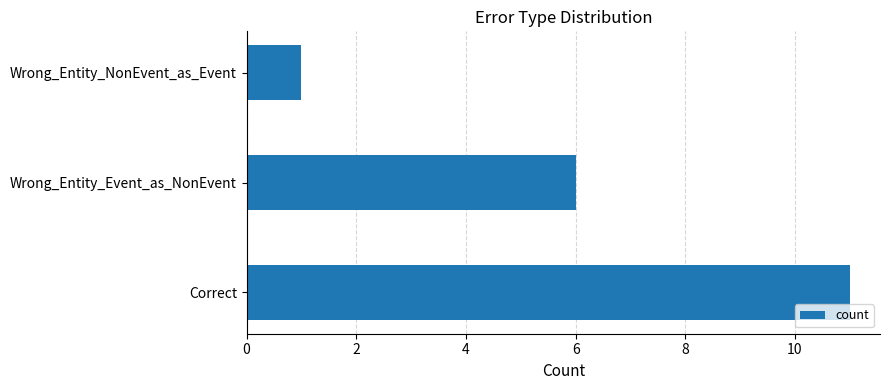

List the labels in order of value, largest first.

Correct, Wrong_Entity_Event_as_NonEvent, Wrong_Entity_NonEvent_as_Event